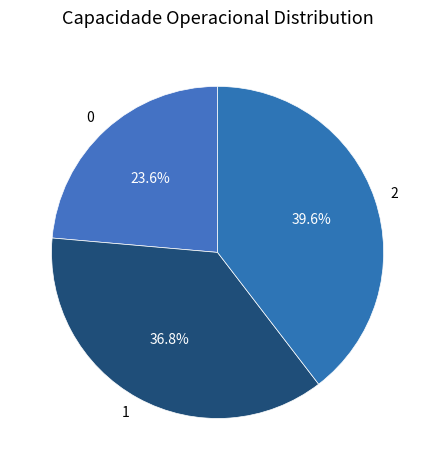

Is it true that 2 is 53% of the pie?

False